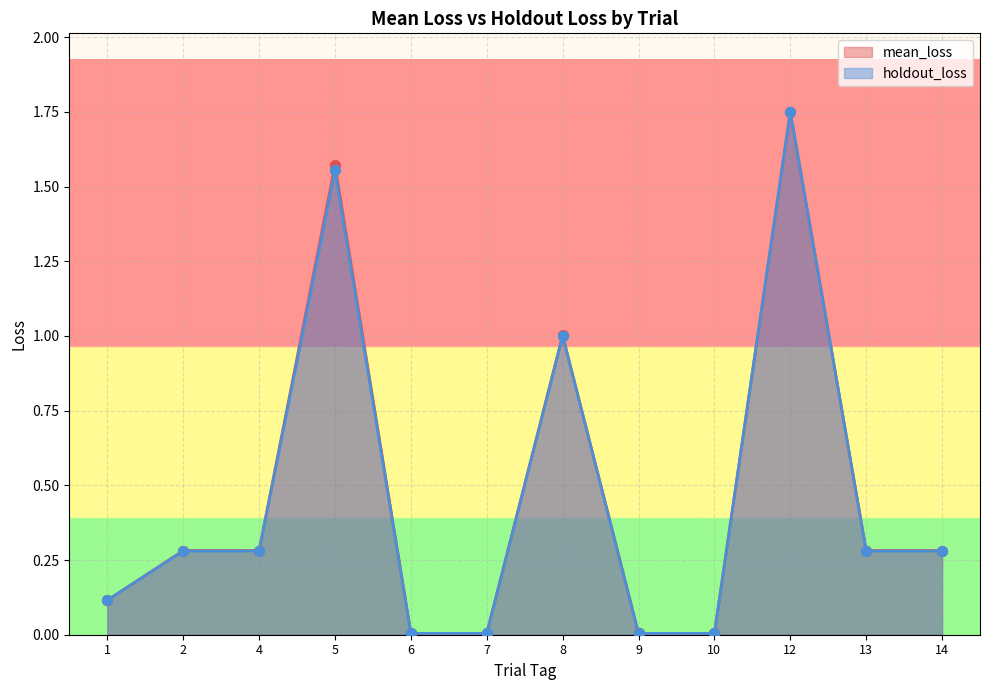

At which category is the sum across all series the highest?

12